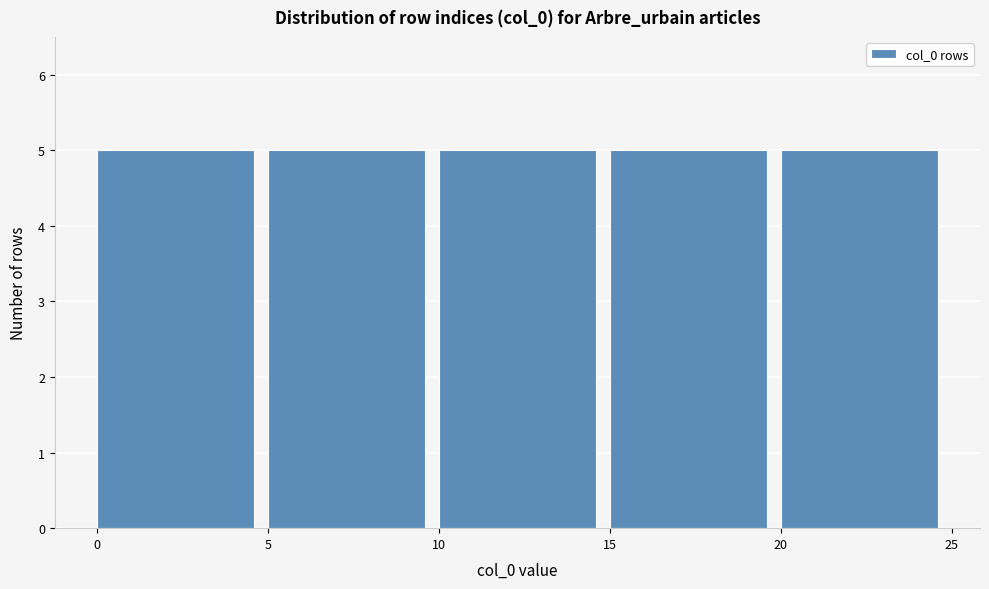

Reading left to right, transcribe this chart: for each bar, give the range it covers on the x-axis and its height. The values are not printed on the chart, so give them approximately, as read against the axis.

0 to 5: 5
5 to 10: 5
10 to 15: 5
15 to 20: 5
20 to 25: 5